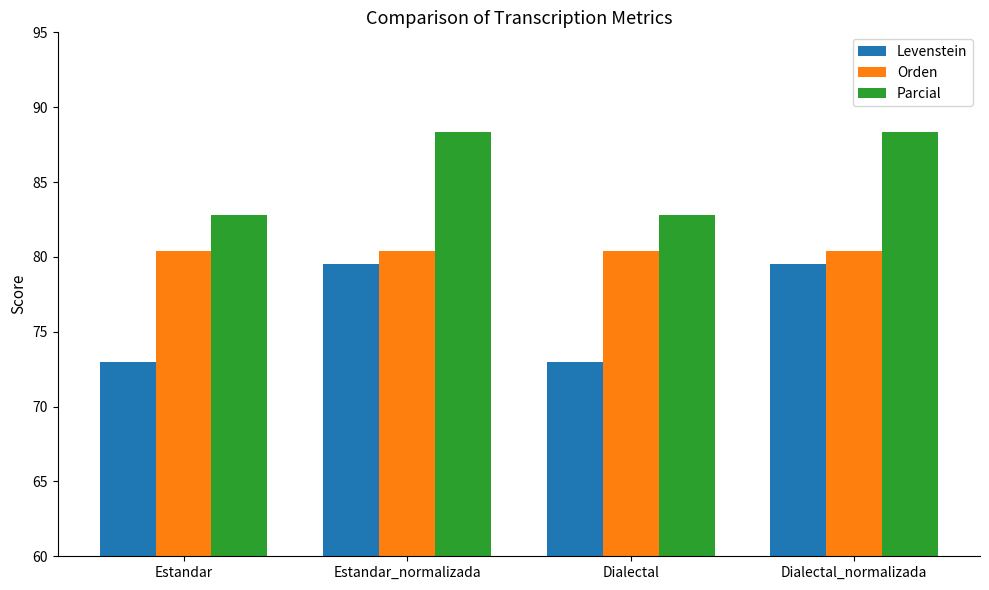

How many bars are there in total?

12